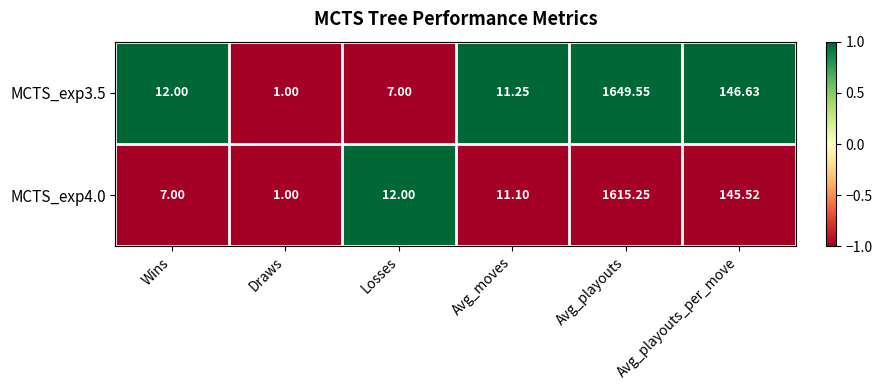

At which label is MCTS_exp3.5 closest to 825?

Avg_playouts_per_move